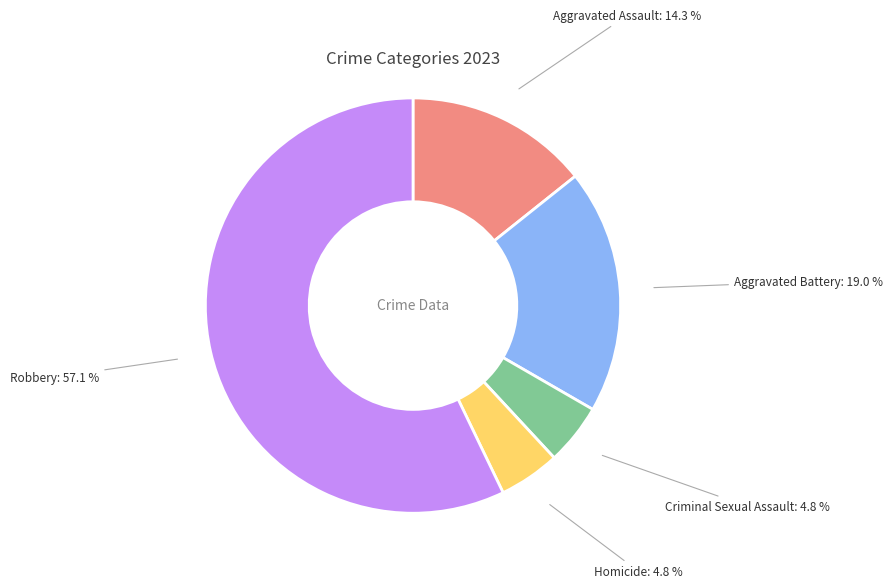

To the nearest percent, what is the combined percentage of Aggravated Battery and Aggravated Assault?

33%